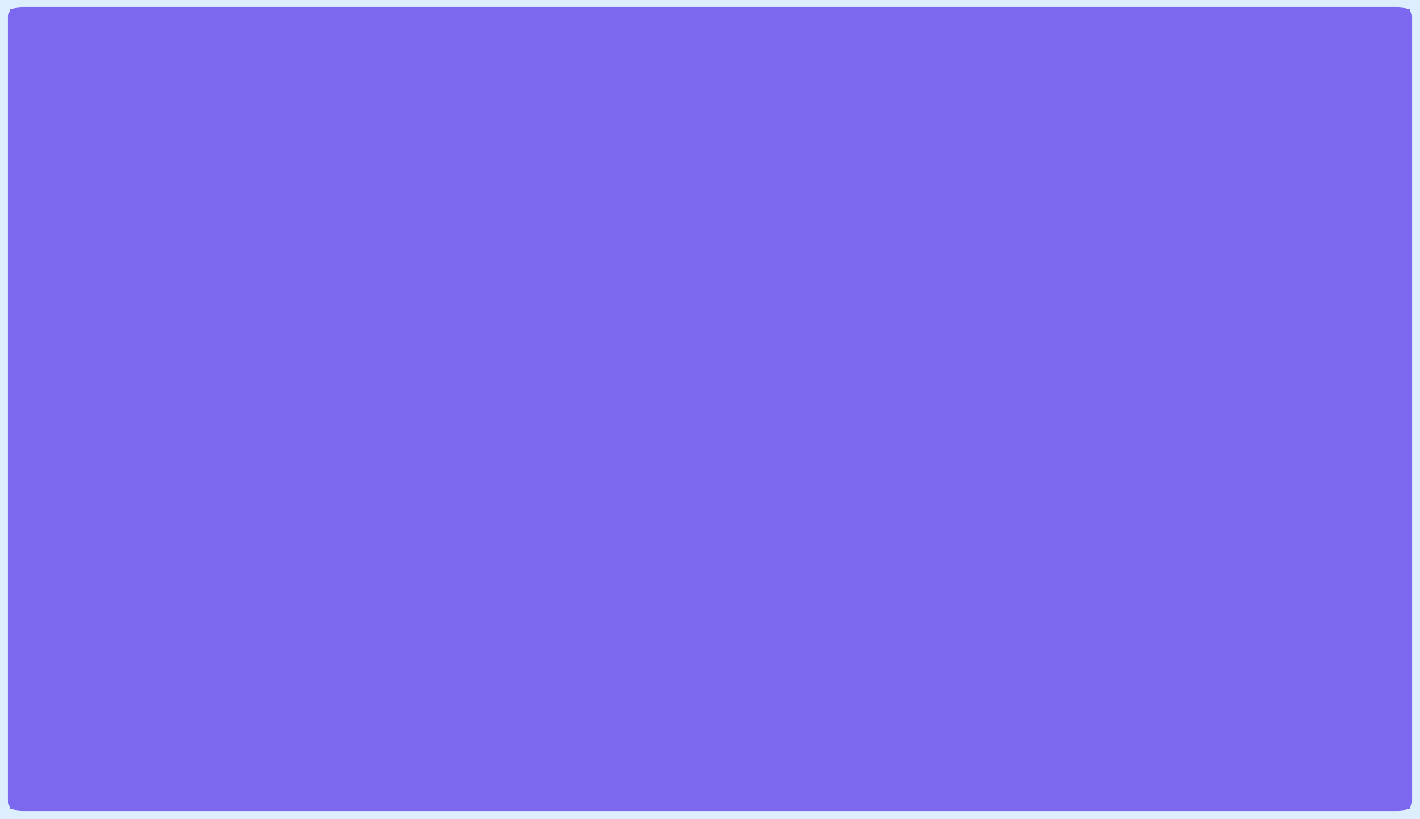

Is it true that importTime equals 2.5 at query_1460?

False